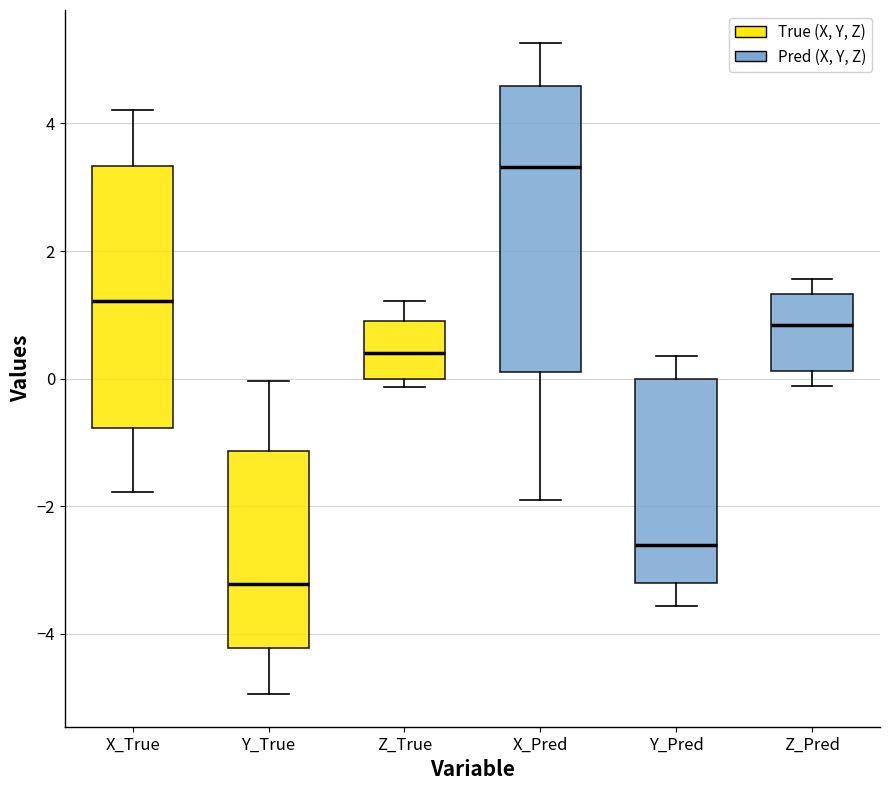

Which box has the lowest median line?

Y_True